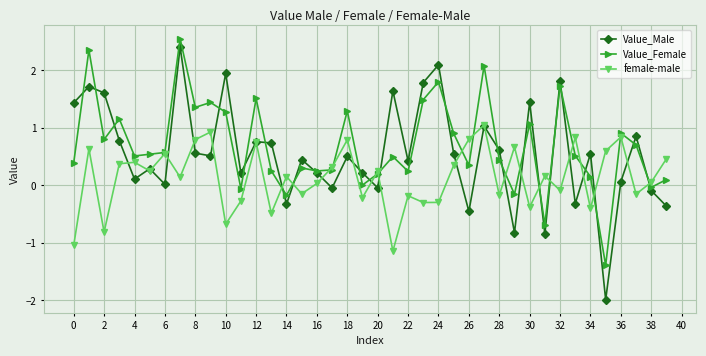

How many times do Value_Male and female-male cross each other?

23